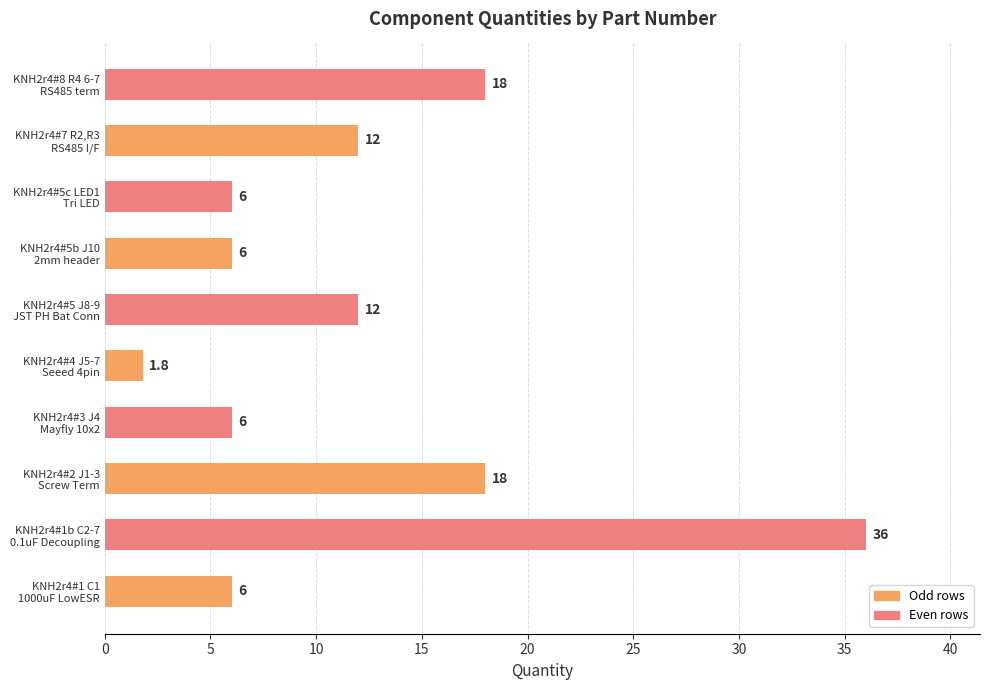

What is the smallest value displayed?

1.8